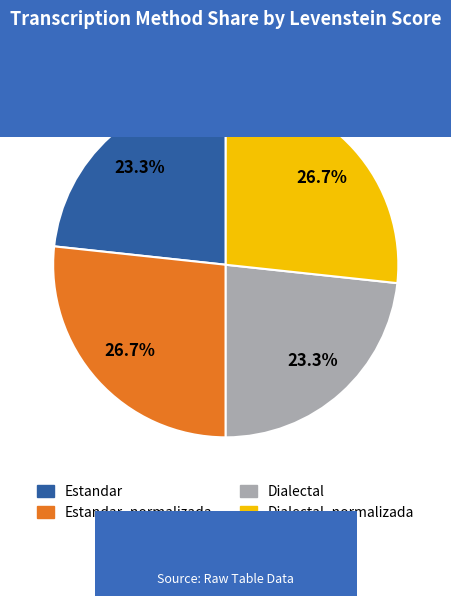

Is there any slice that represents more than half of the pie?

No